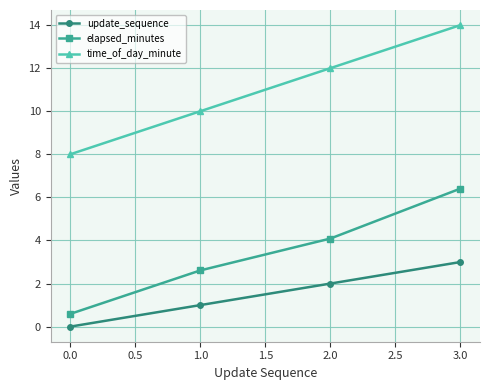

List the labels in order of elapsed_minutes value, largest first.

3.0, 2.0, 1.0, 0.0